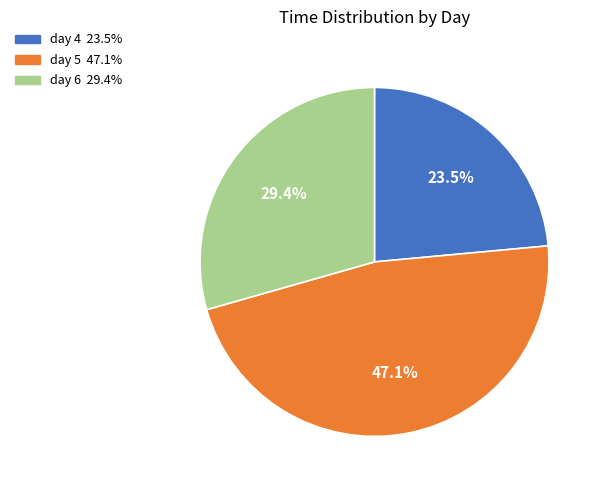

Is there a majority slice in this chart?

No